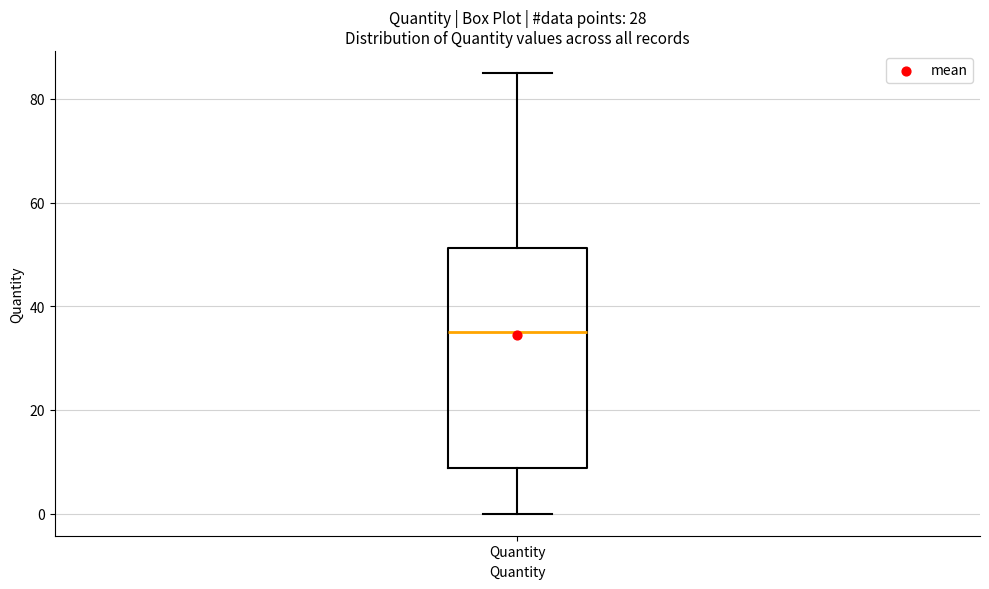

Transcribe this box plot: give where the median line is, the range the box spans, and where the two whiskers end, as read against the y-axis. The values are not printed on the chart, so give them approximately, as read against the axis.

median 36, box 8 to 52, whiskers 0 to 86